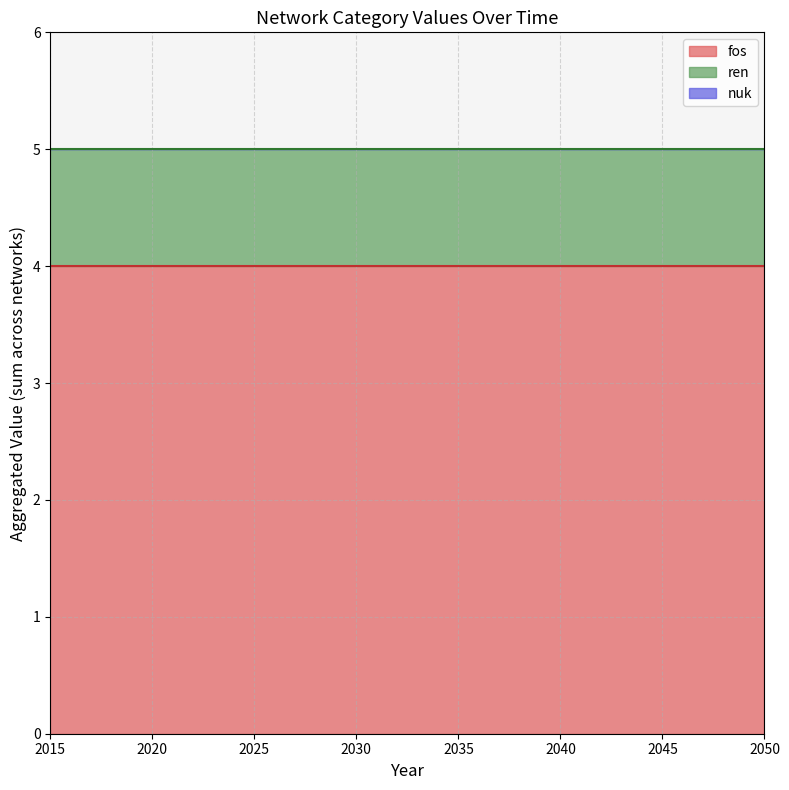

What is the value of the fos_line point at the 6th from the left?

4